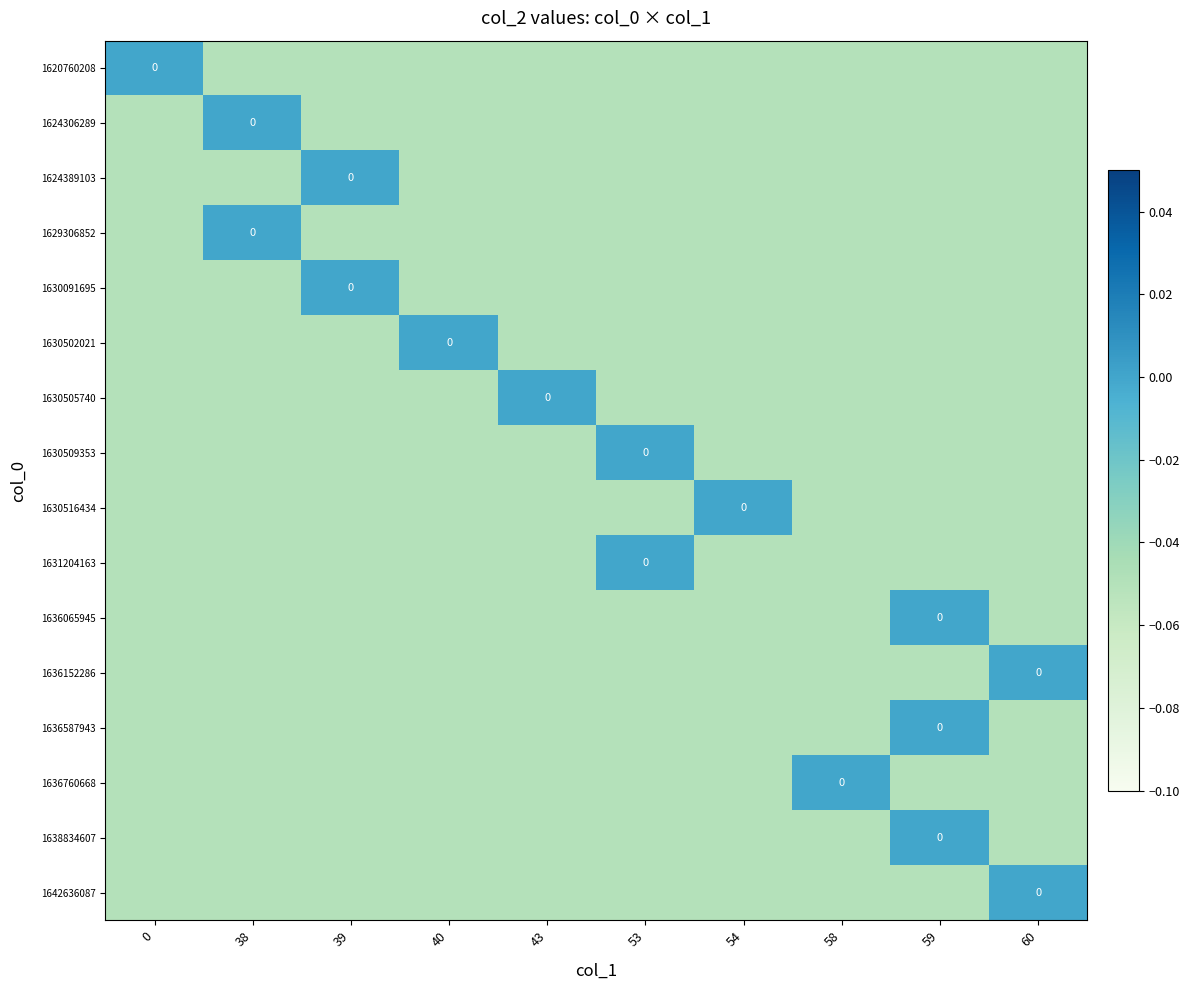

Between 59 and 58, which is larger?

59